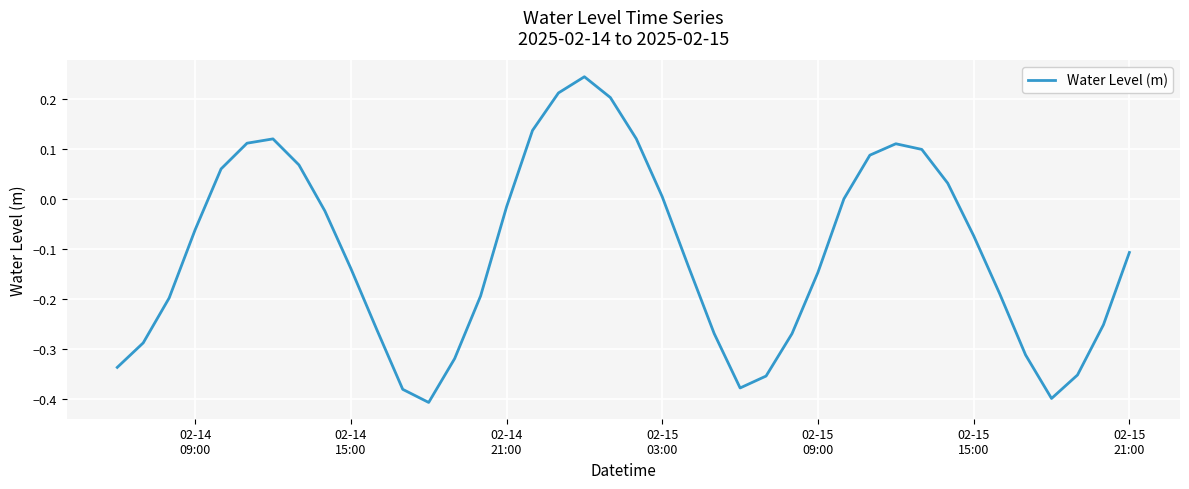

What is the difference between the maximum and minimum values?

0.7